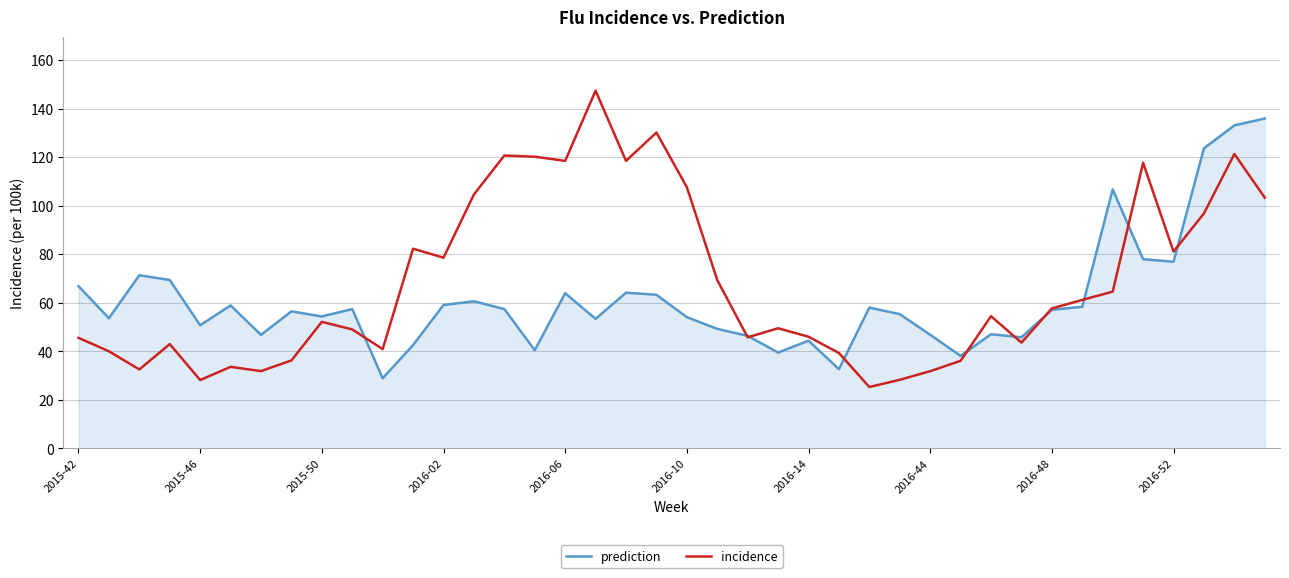

List the series in order of their overall mean, highest first.

incidence, prediction